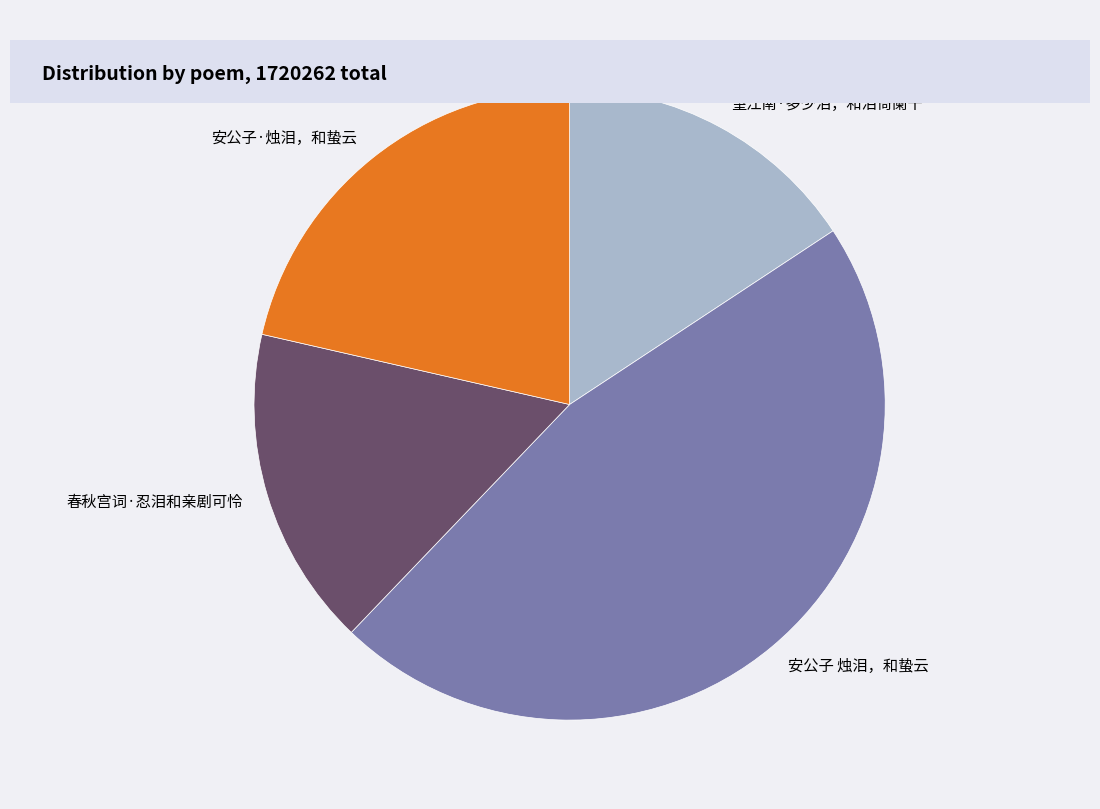

What is the smallest slice in the pie chart?

望江南·多少泪，和泪倚阑干